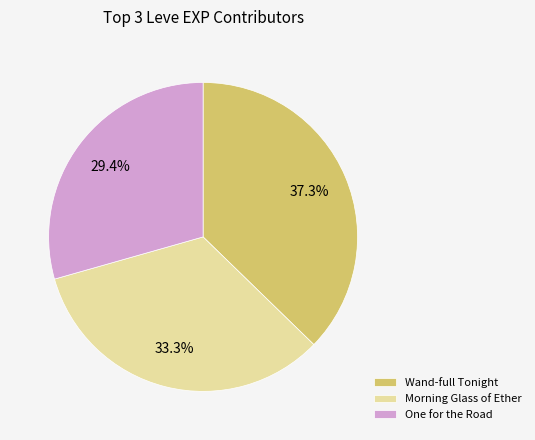

Which slice is the smallest?

One for the Road